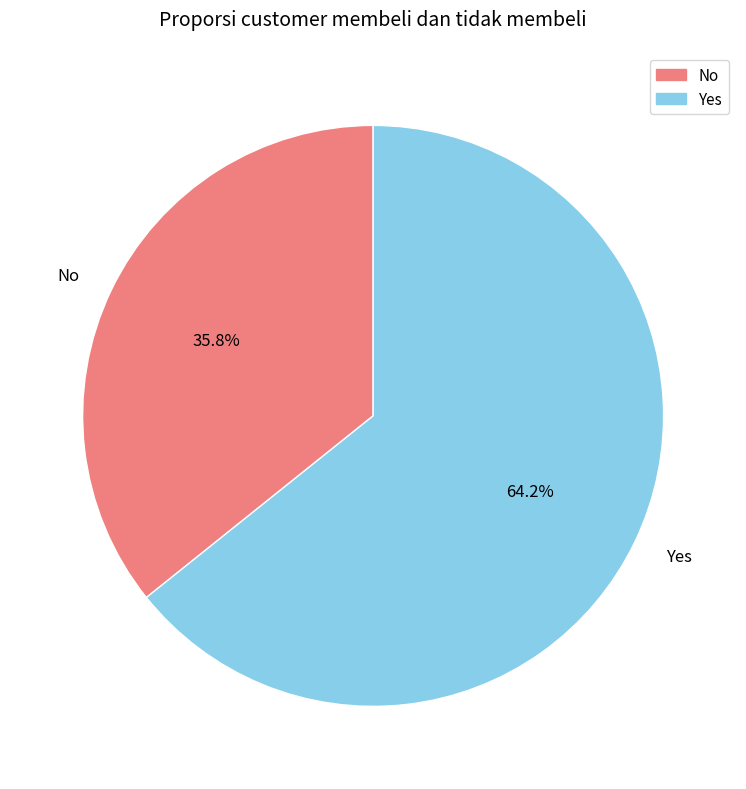

Is the sum of No and Yes greater than half?

Yes